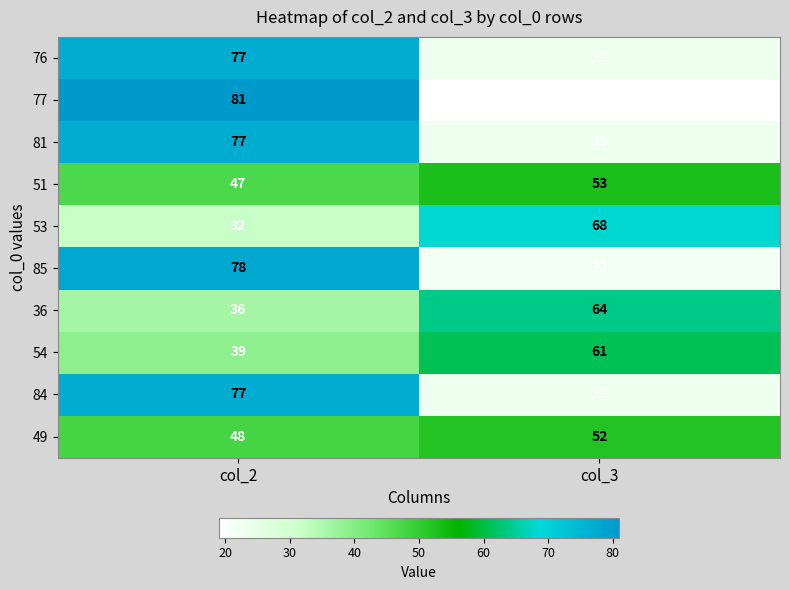

What is the total value across all series at col_3?

408